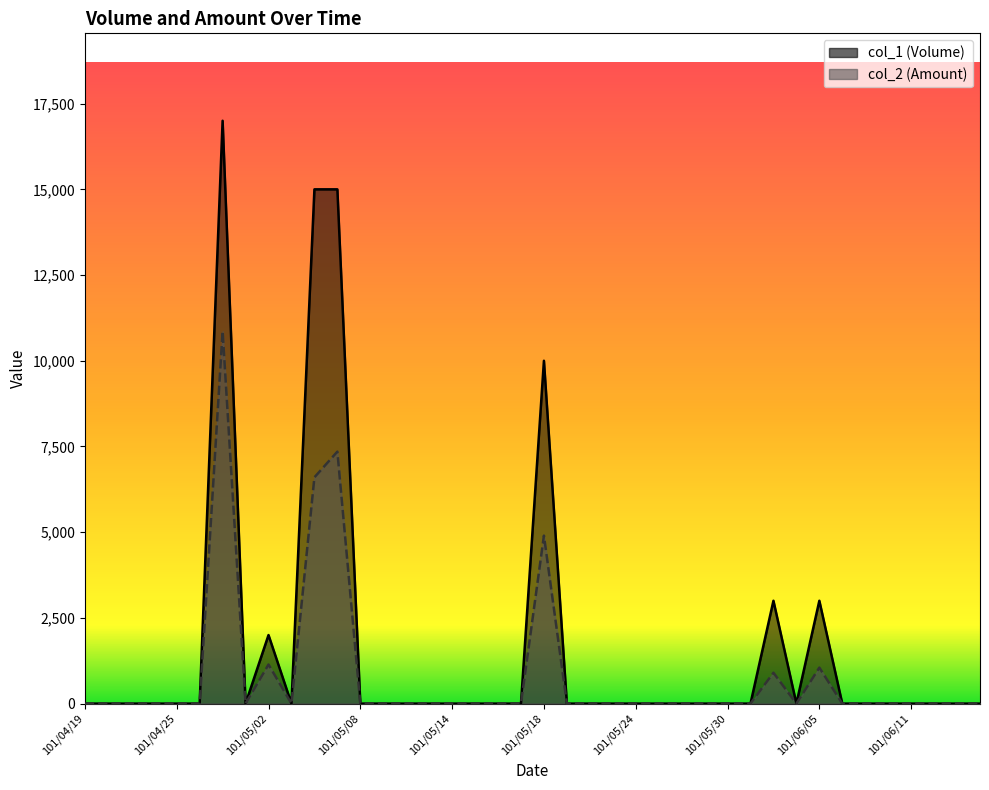

The col_2 (Amount) series shows 0 at 101/05/11. True or false?

True